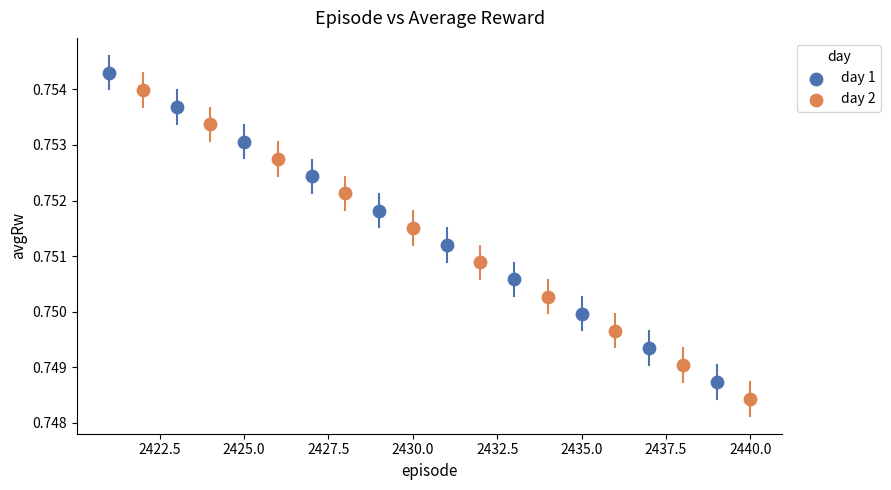

Which series contains the lowest Y value?

day 2